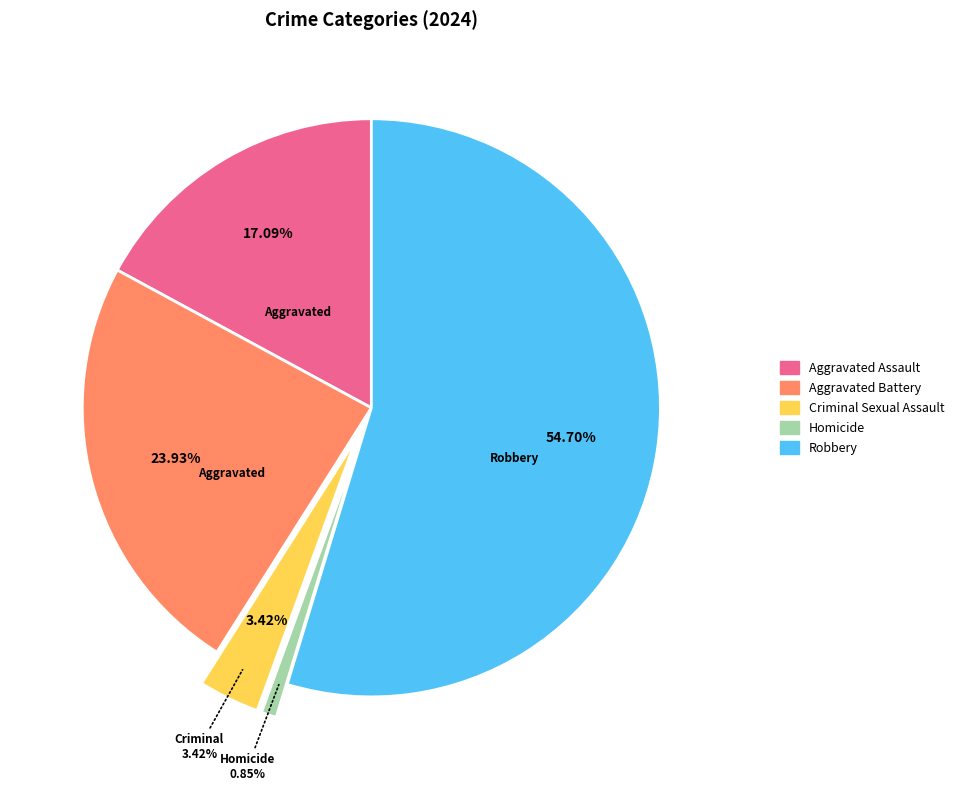

How many segments does this pie chart have?

5